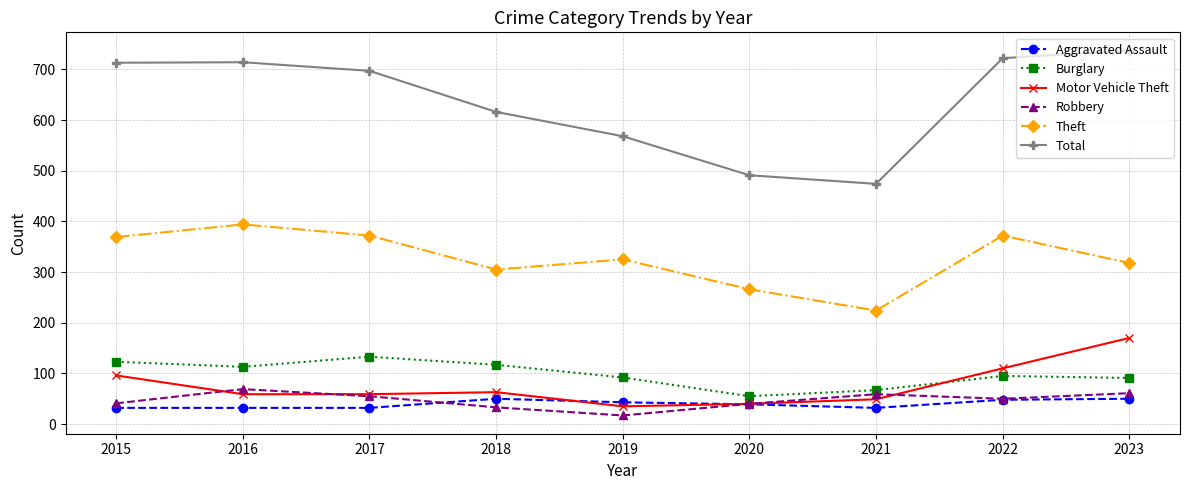

True or false: Theft and Robbery cross at least once.

False